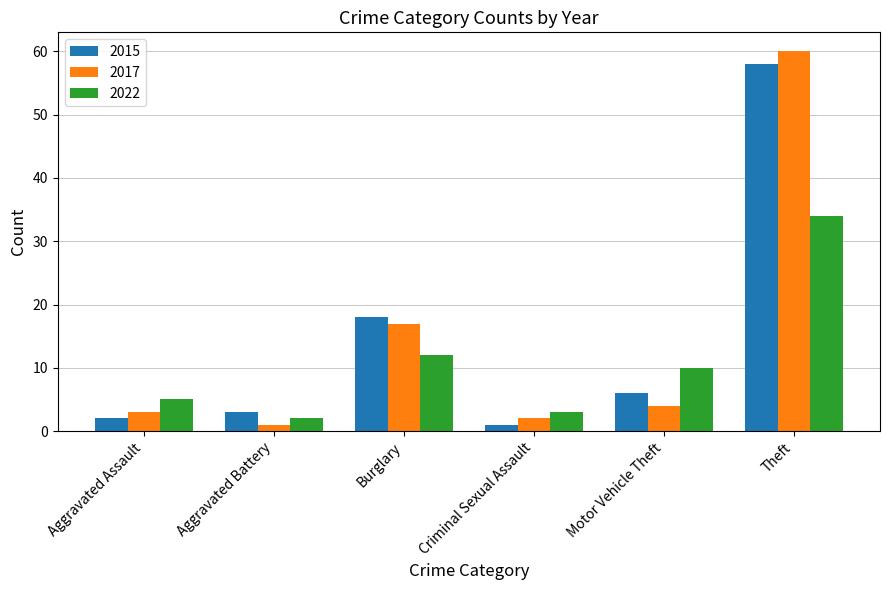

What are all the series names shown in the legend?

2015, 2017, 2022